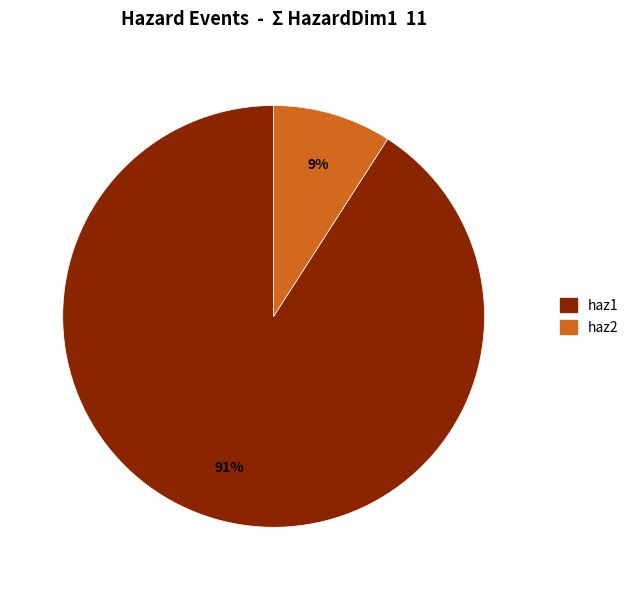

Combined, do haz1 and haz2 account for over 50%?

Yes